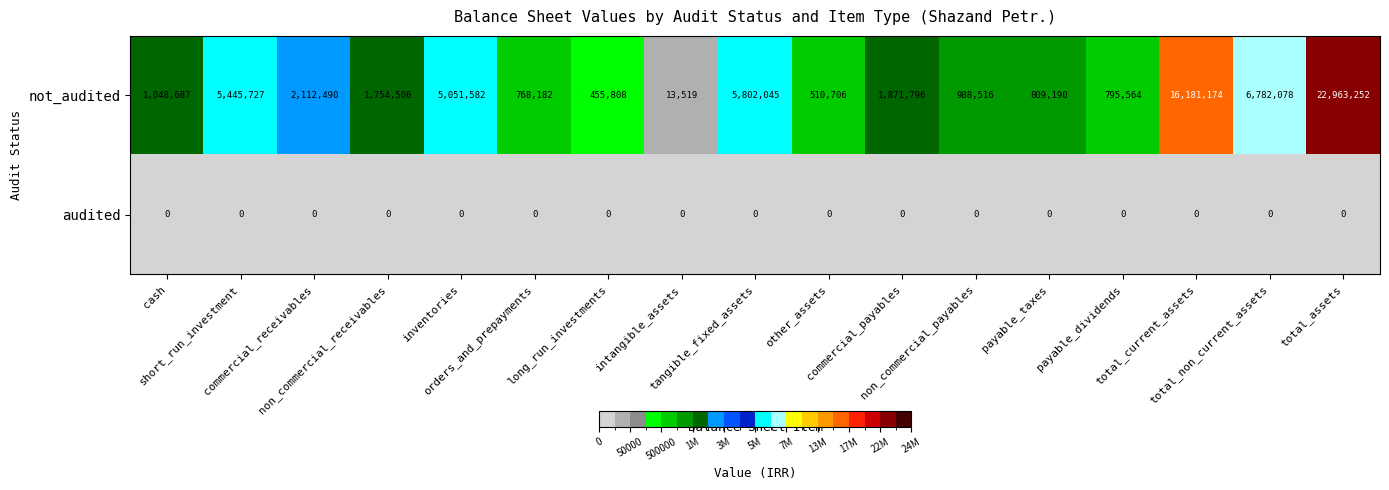

Which series has the widest spread of values?

not_audited